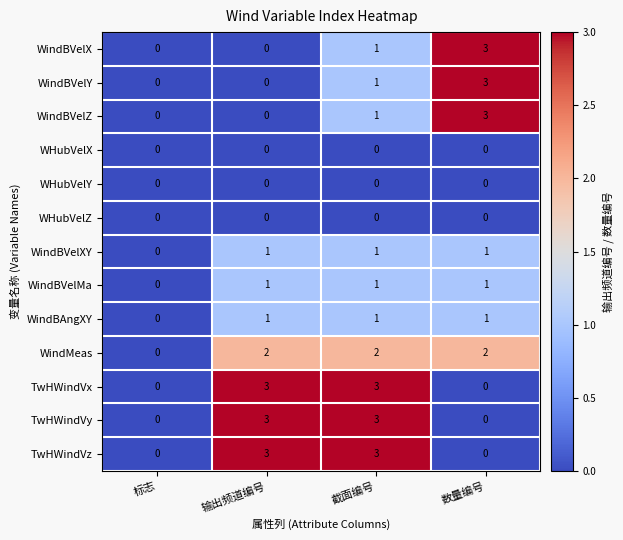

What is the difference between the WindBVelX values at 标志 and 数量编号?

3